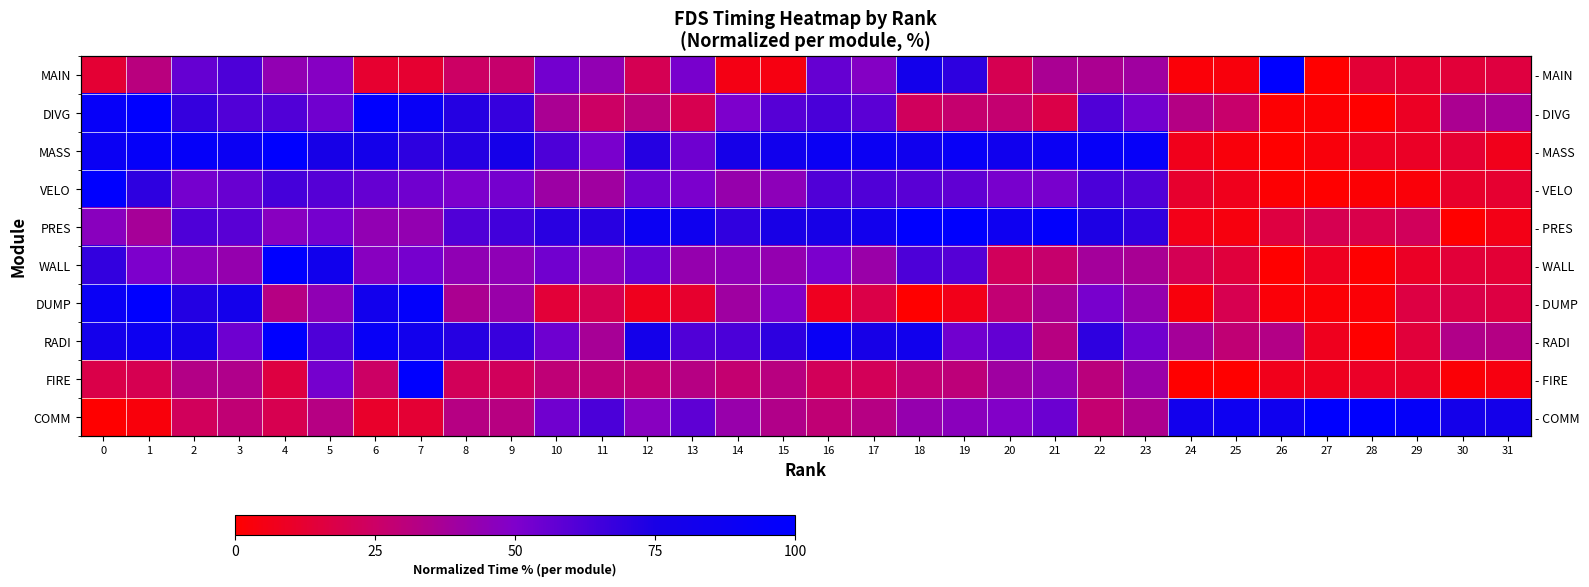

True or false: row_0 has a value of -31.5 at 27.

False